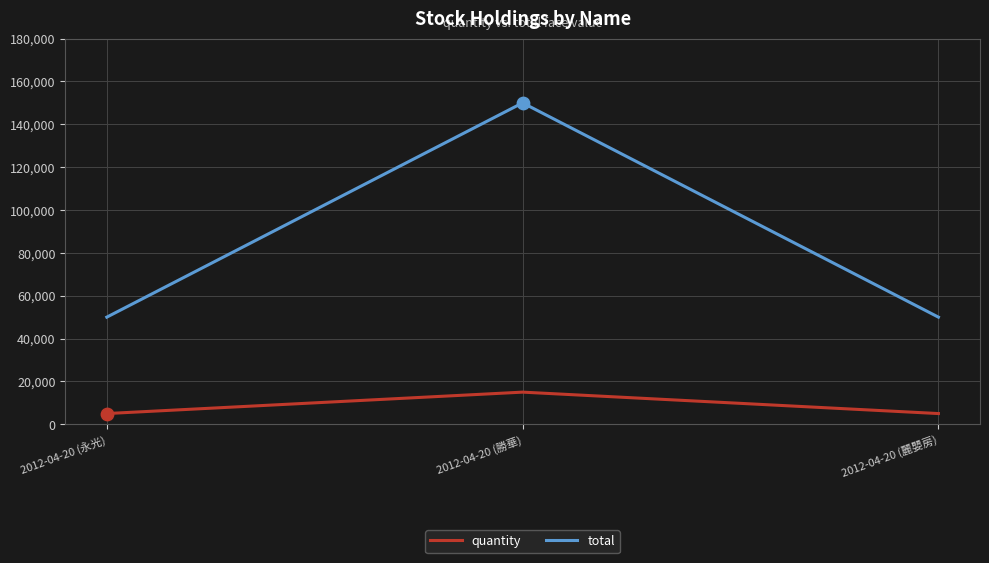

Which series changed the most between 2012-04-20 (永光) and 2012-04-20 (勝華)?

total